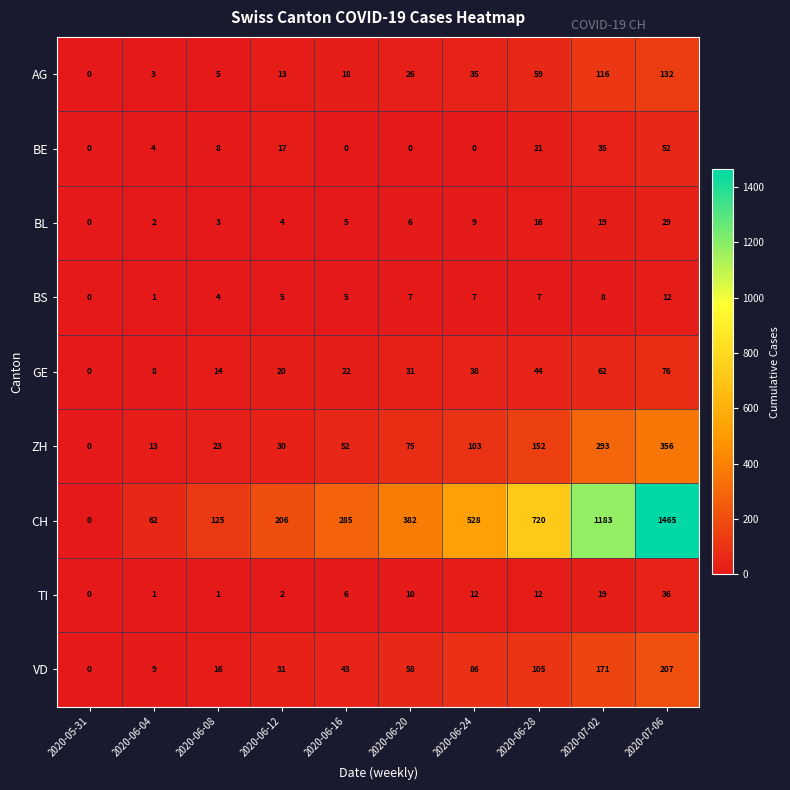

At which category is the sum across all series the highest?

2020-07-06